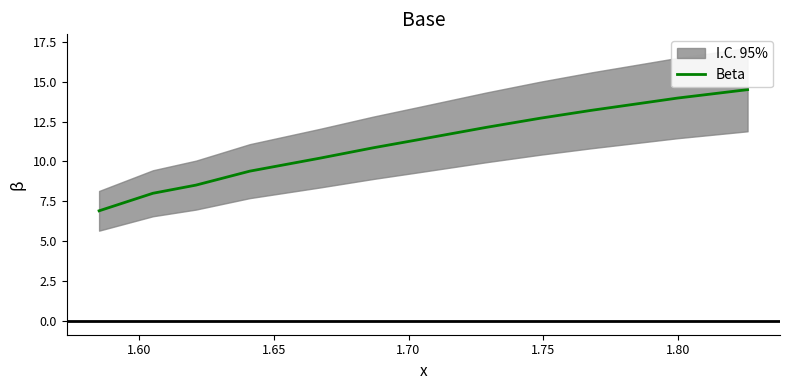

What is the highest value of the Beta series?

14.5